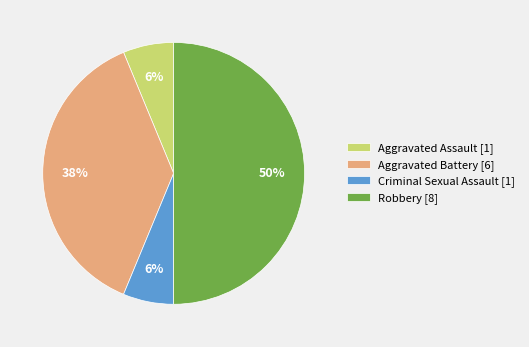

How many segments does this pie chart have?

4